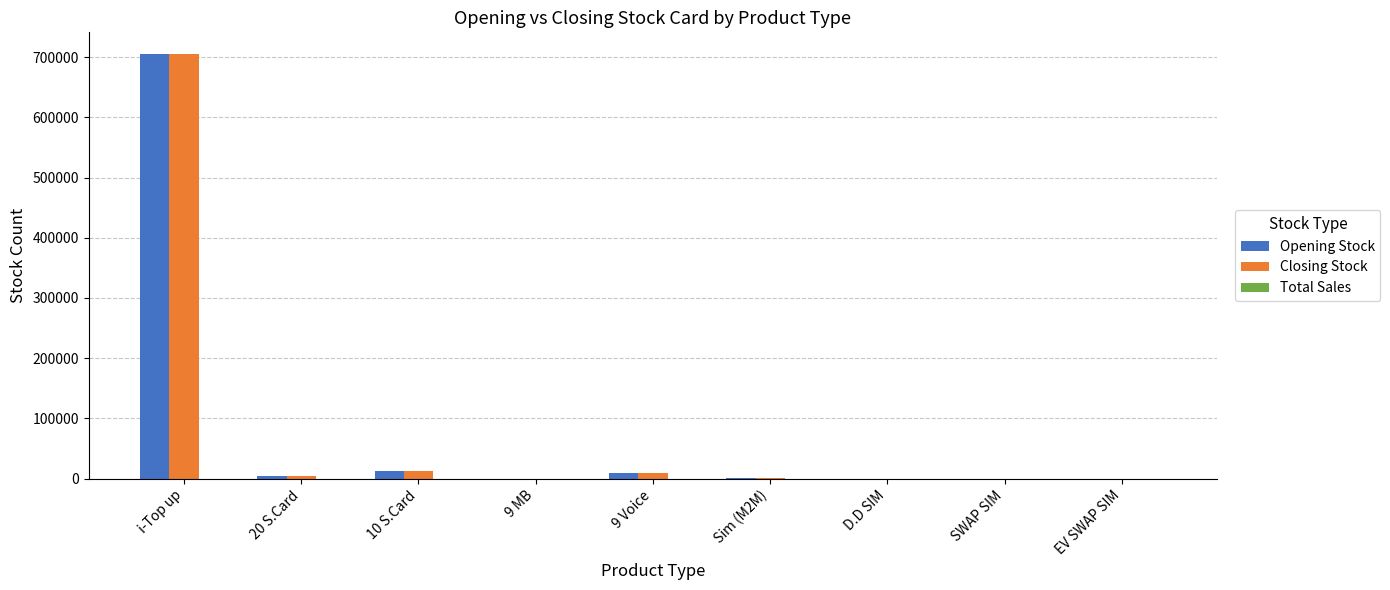

At which category is the sum across all series the highest?

i-Top up